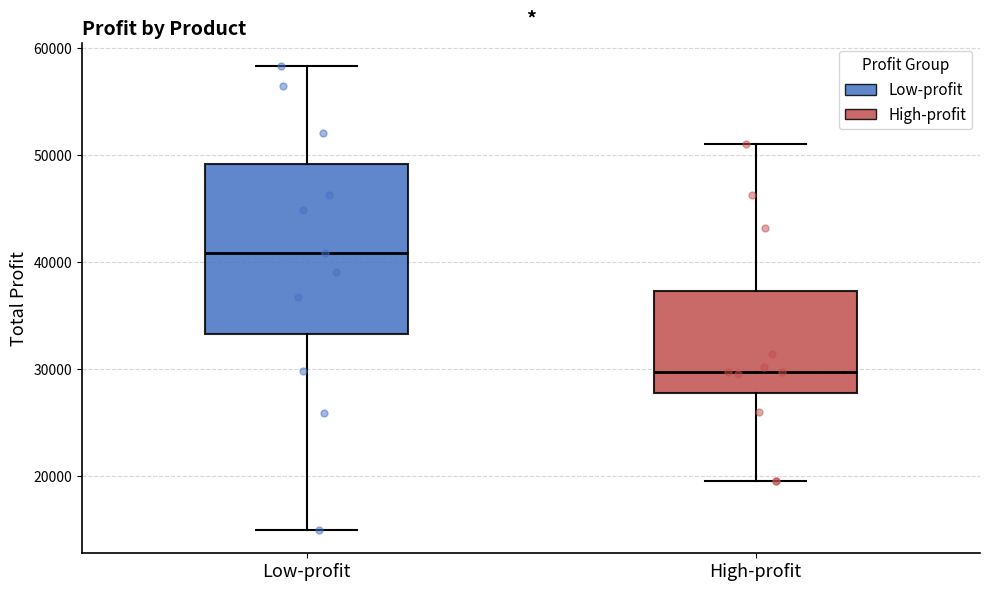

Where is the lower edge of the box for High-profit on the y-axis? The values are not printed on the chart, so give them approximately, as read against the axis.

28000